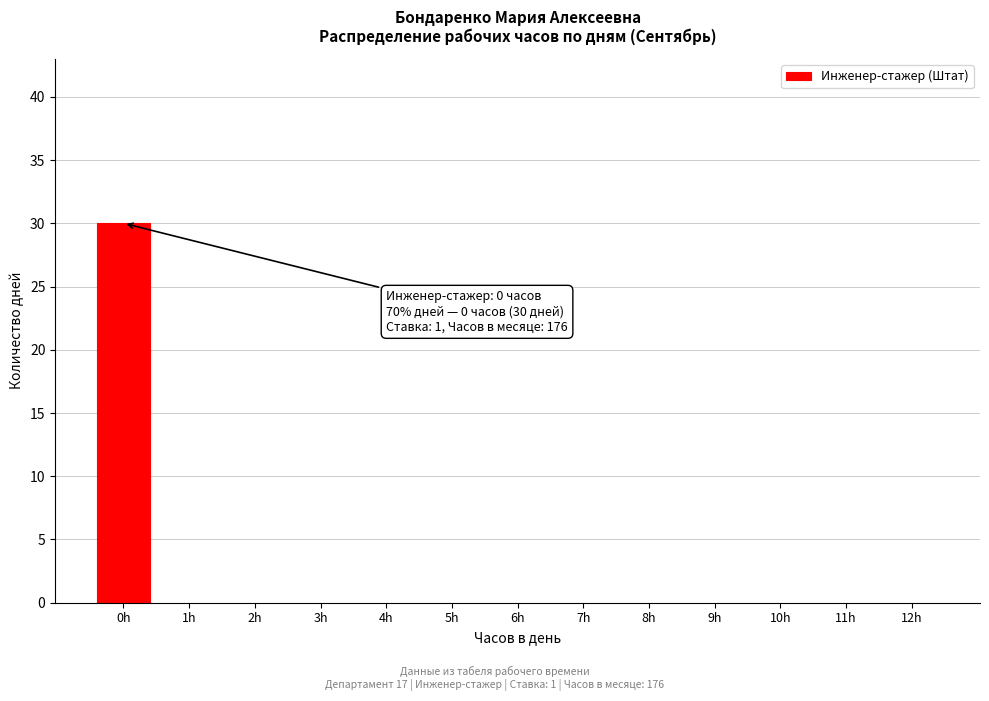

Which range on the x-axis has the tallest bar?

-0.5 to 0.5